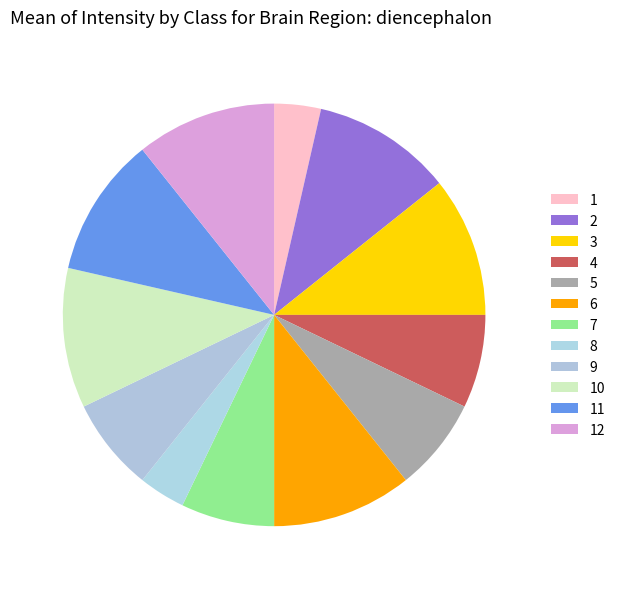

What is the largest slice in the pie chart?

2